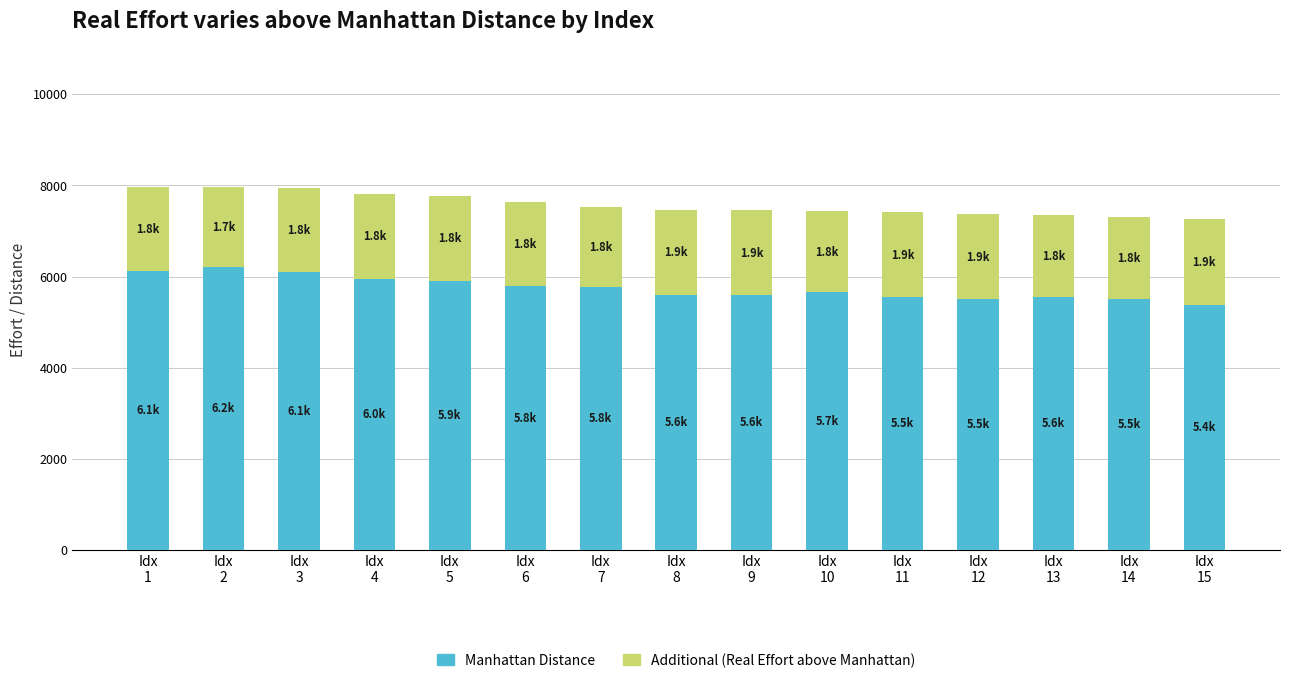

What is the highest value of the Manhattan Distance series?

6219.3